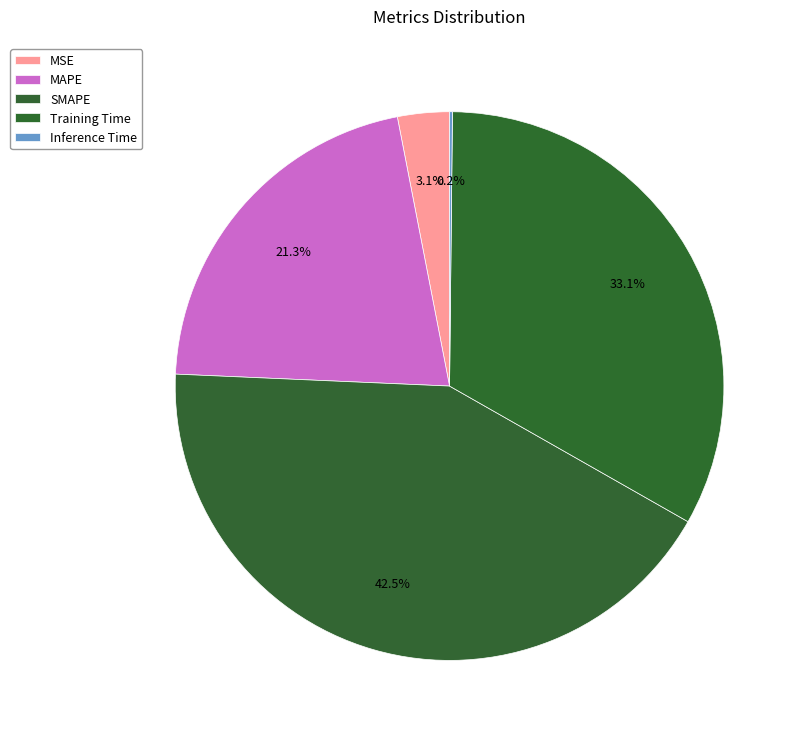

Combined, do MAPE and MSE account for over 50%?

No